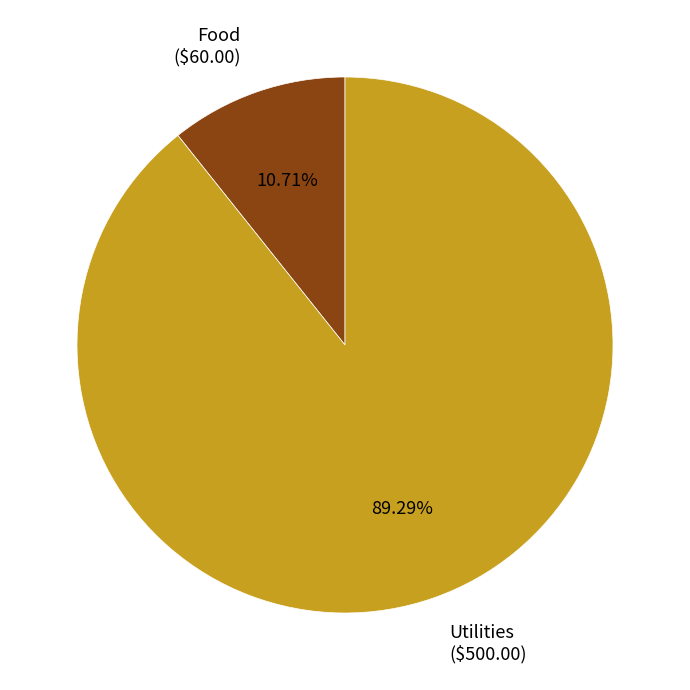

To the nearest percent, what portion does Food represent?

11%